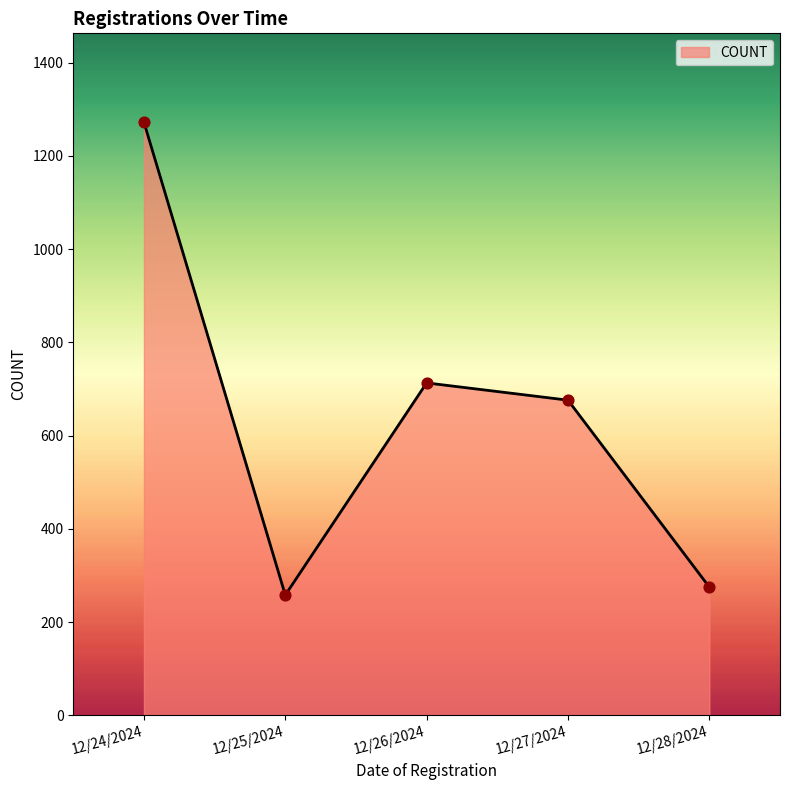

Approximately how many times larger is the value at 12/24/2024 compared to 12/27/2024?

1.9